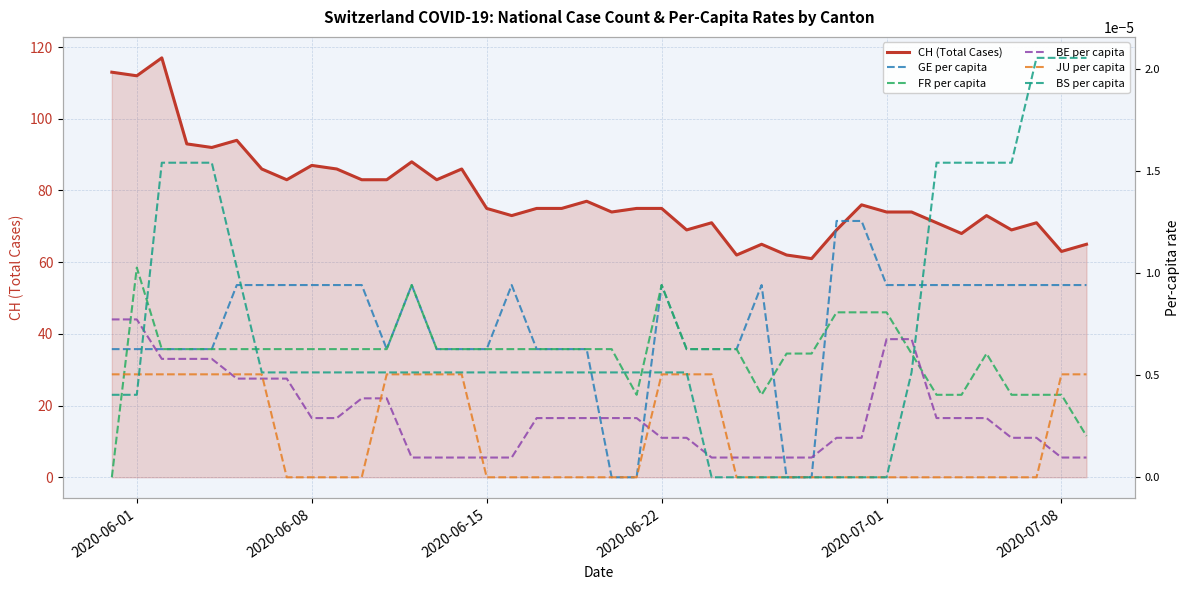

What is the greatest value displayed?

117.0